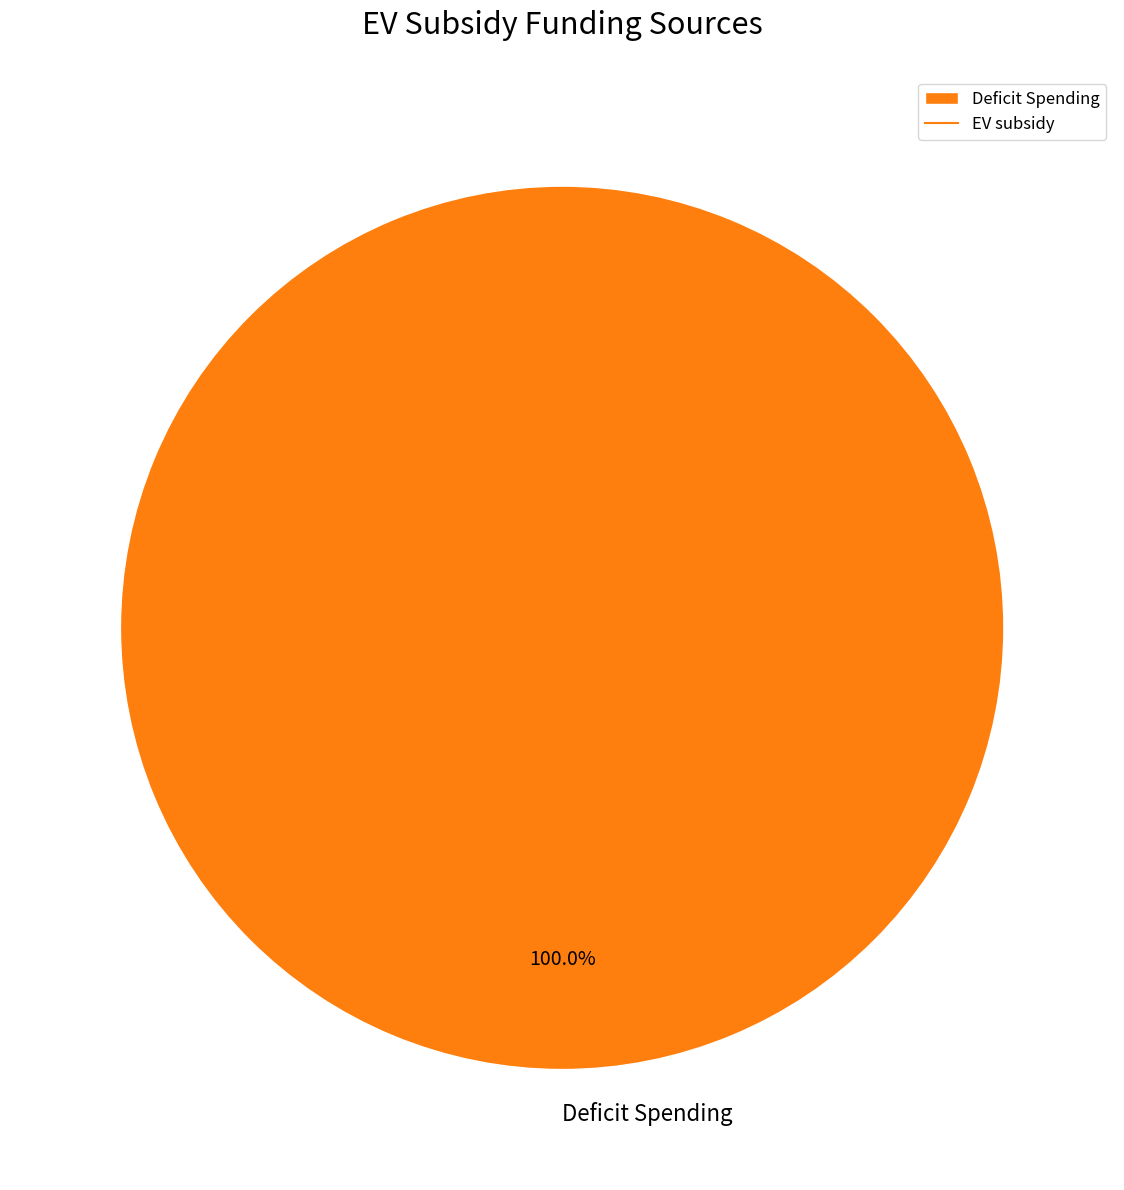

Rank the categories by value from lowest to highest.

Deficit Spending